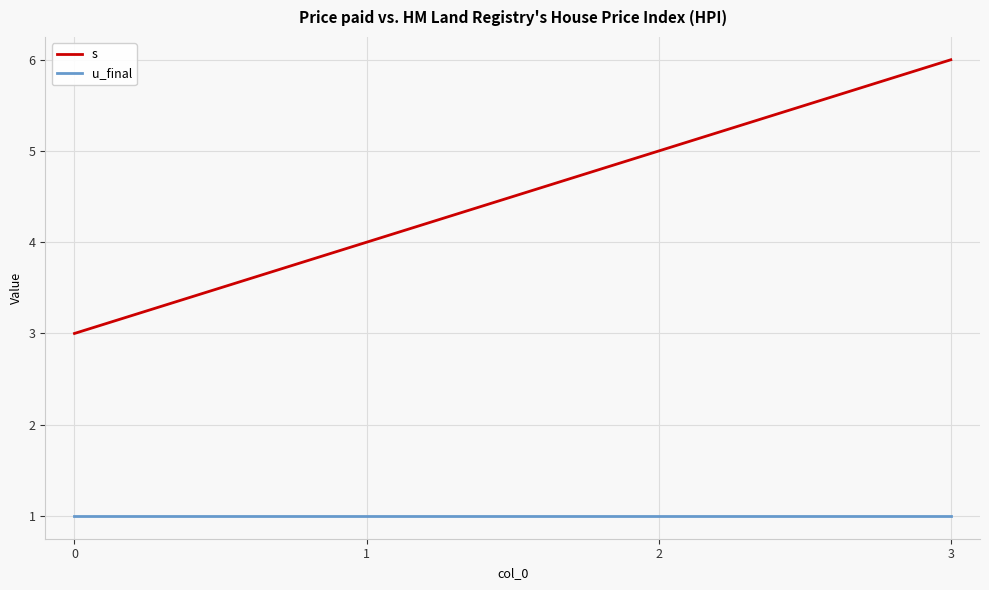

How many values in the s series are below 5?

2